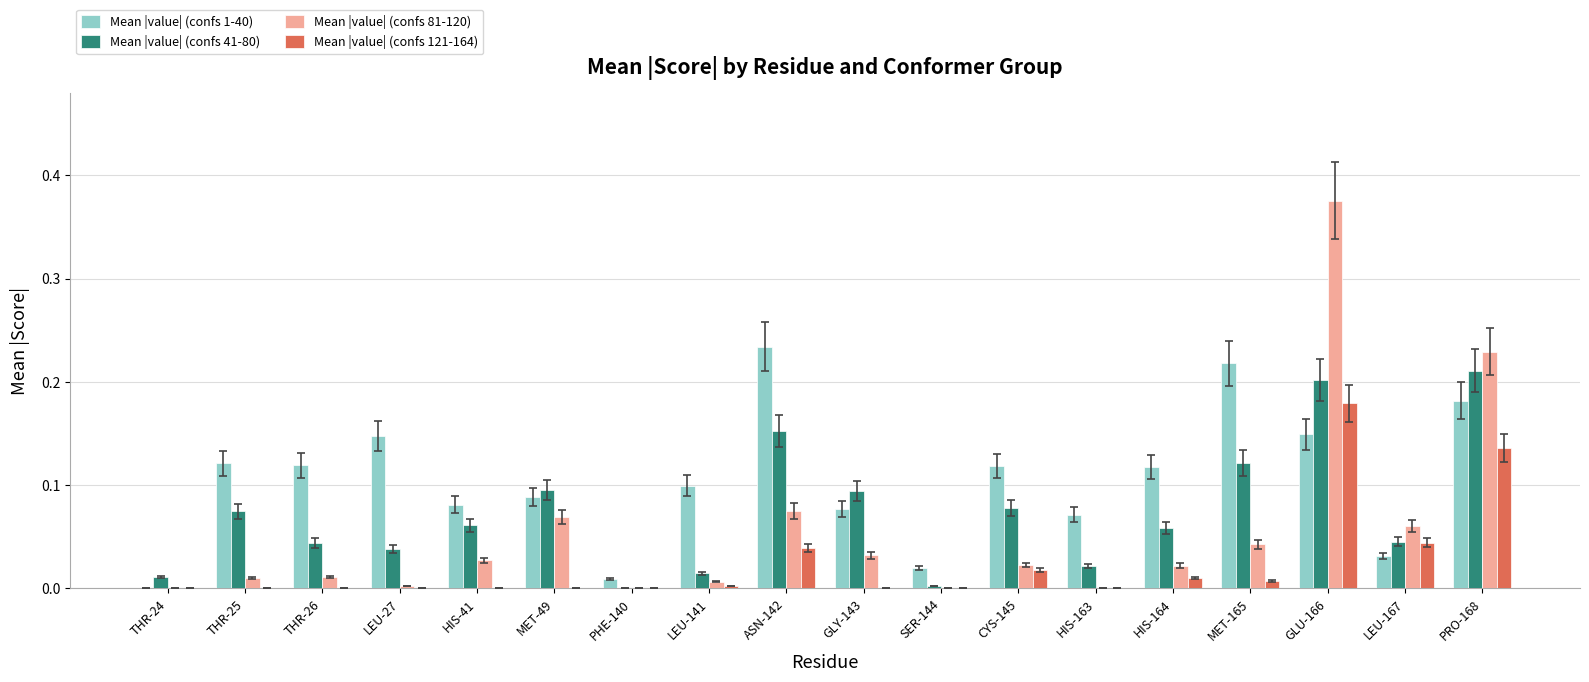

How many series are shown in this chart?

4